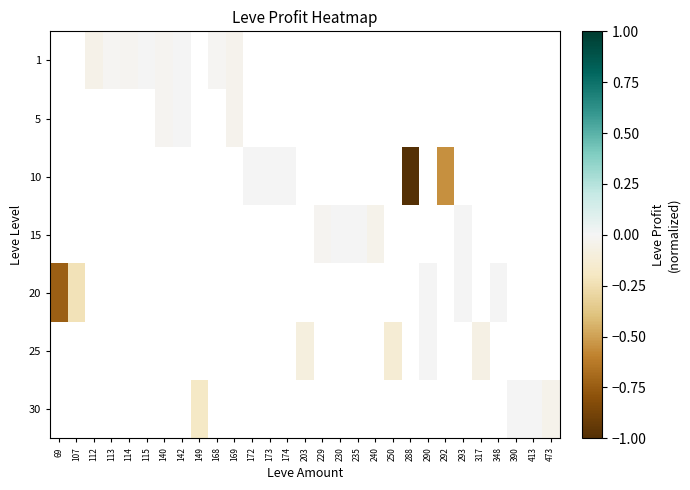

Count the number of categories in the chart.

29